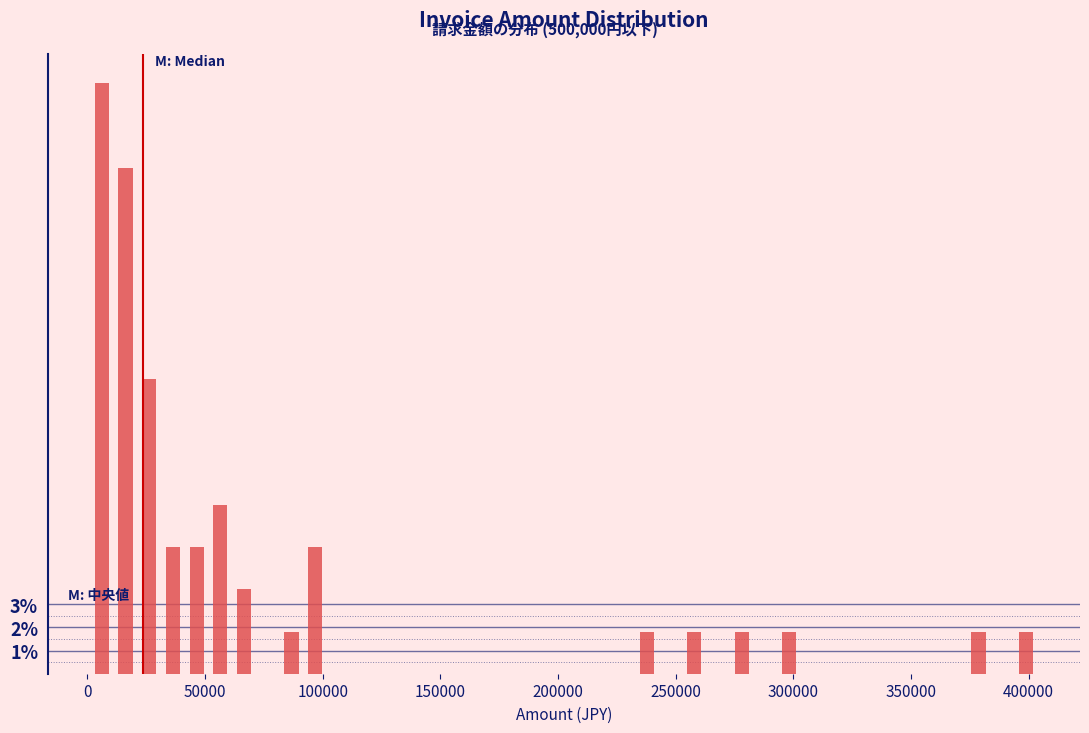

Around what value on the x-axis is the tallest bar? Give the approximate position of its centre, as read against the axis.

5000